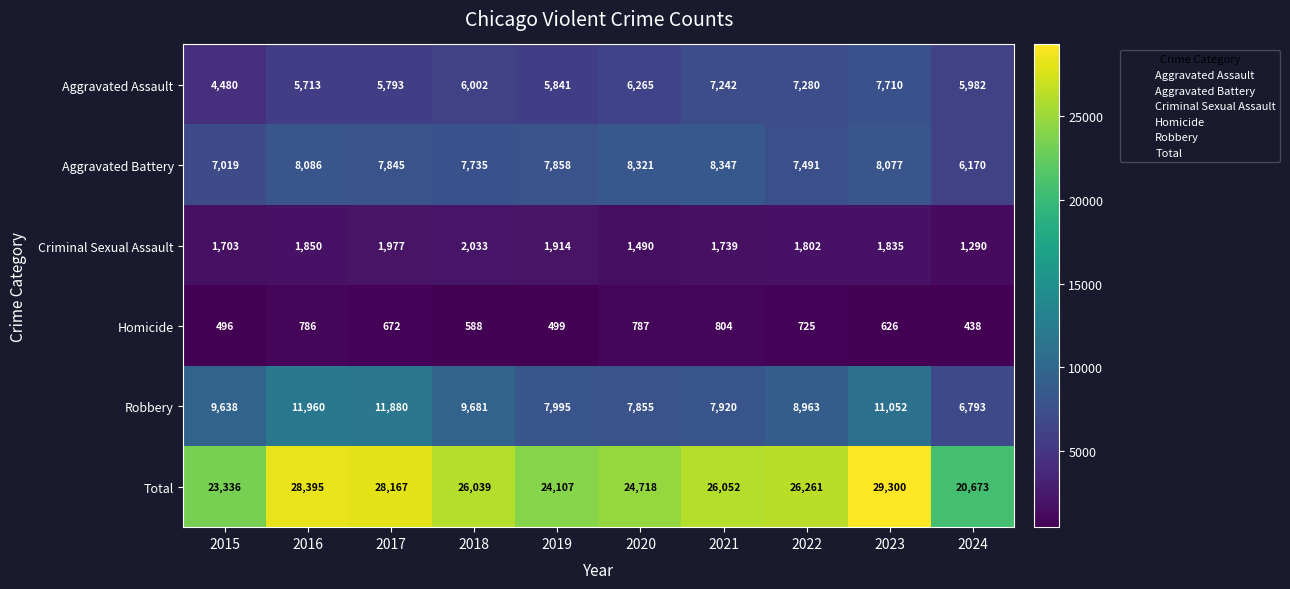

What is the difference between the second highest and minimum values in the Total series?

7722